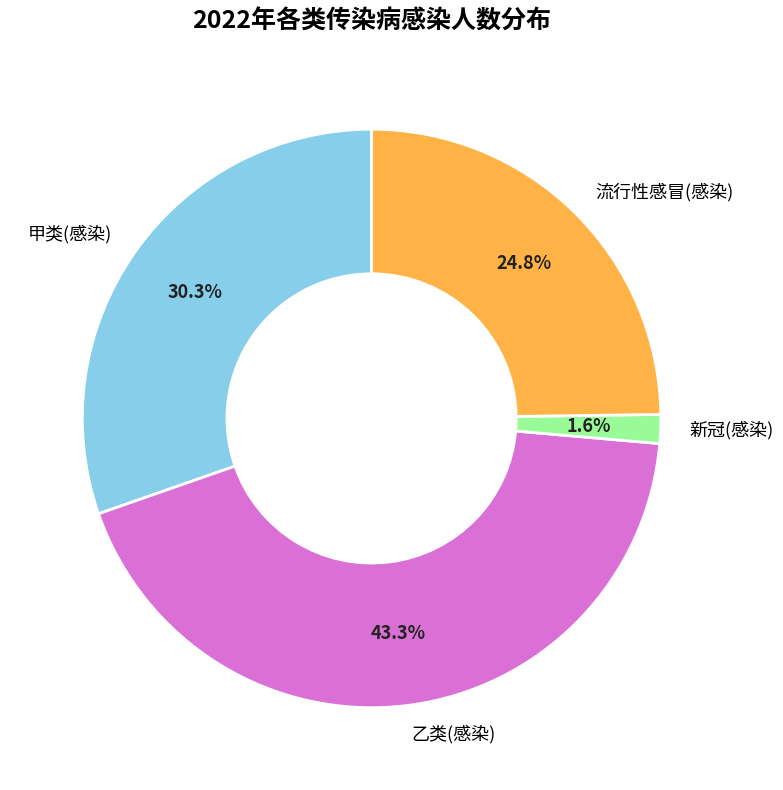

To the nearest percent, what is the difference between the 新冠(感染) and 甲类(感染) slice percentages?

29%